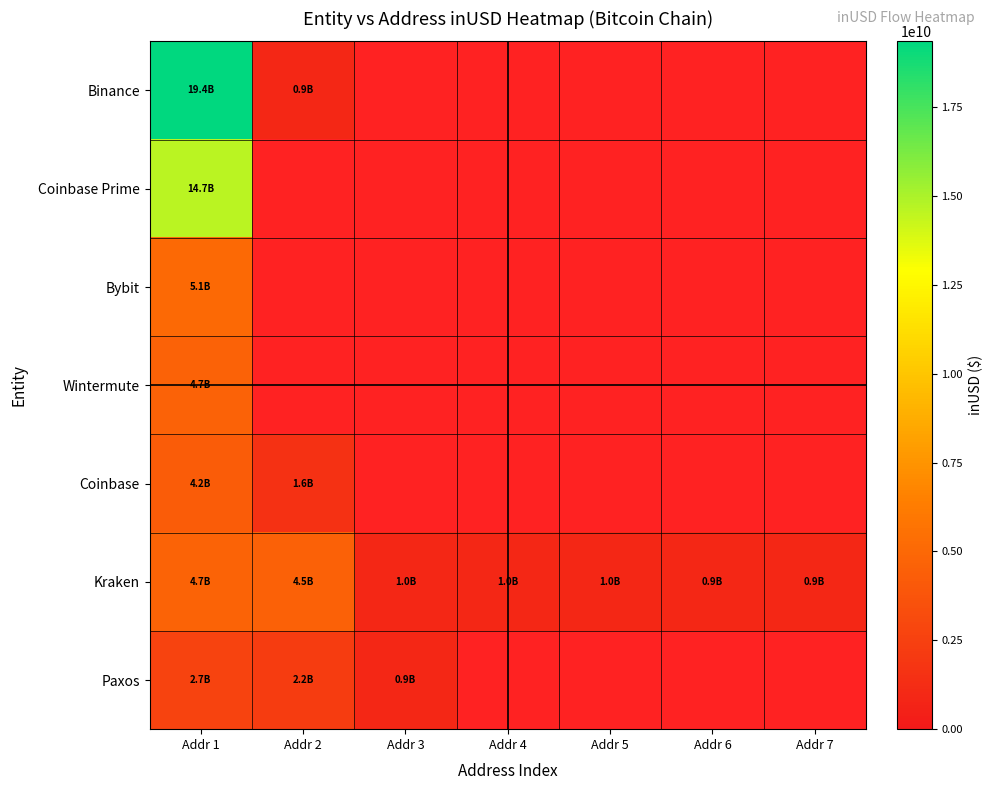

At which category does the chart reach its minimum across all series?

Addr 7